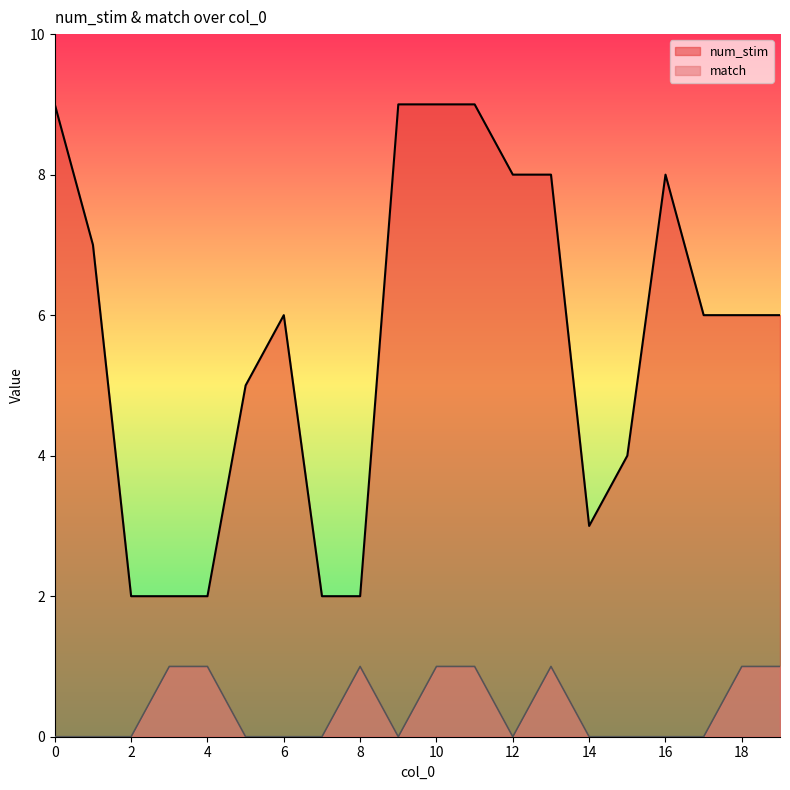

True or false: match and num_stim cross at least once.

False